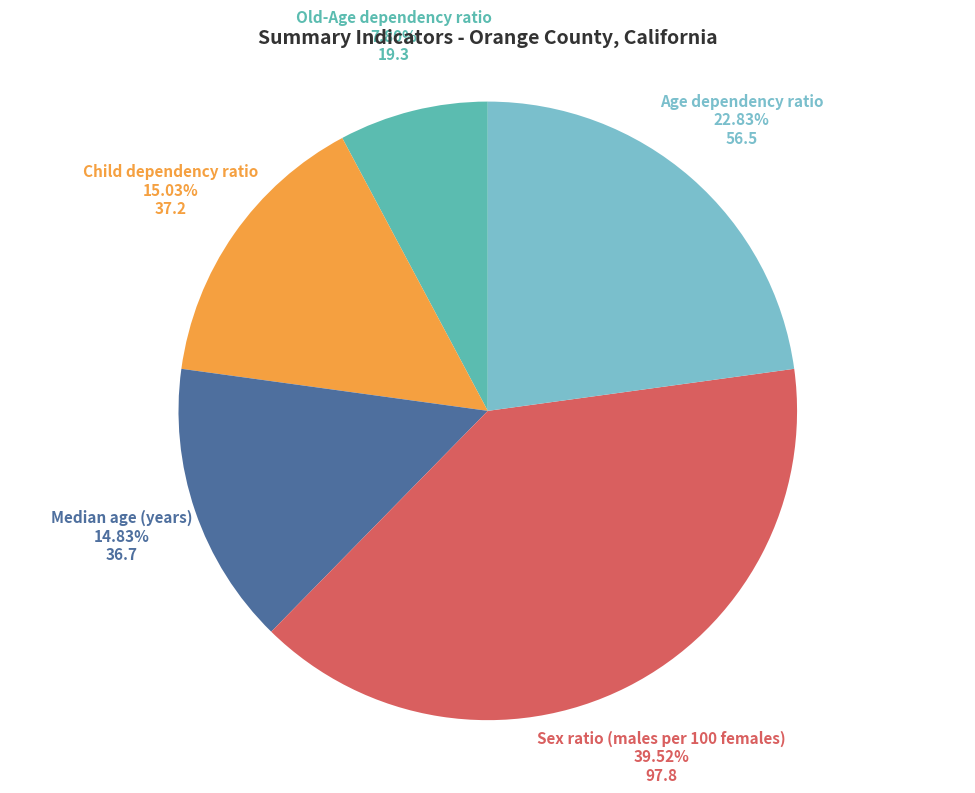

How many segments does this pie chart have?

5